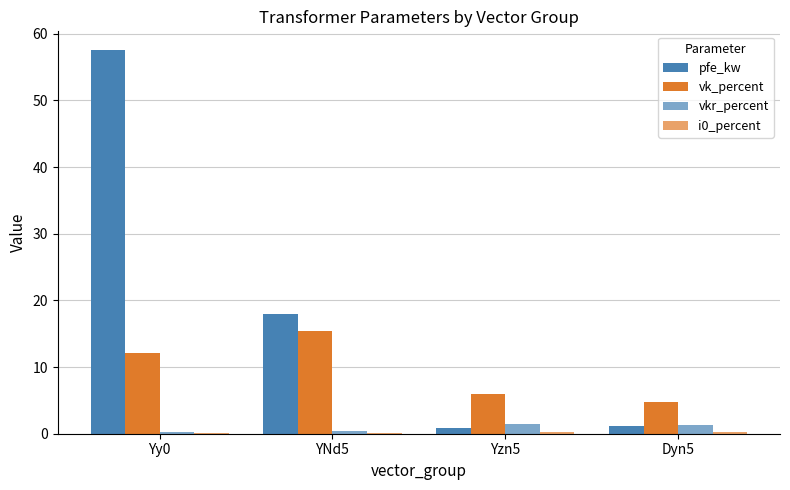

Rank the series by their maximum value, from highest to lowest.

pfe_kw, vk_percent, vkr_percent, i0_percent